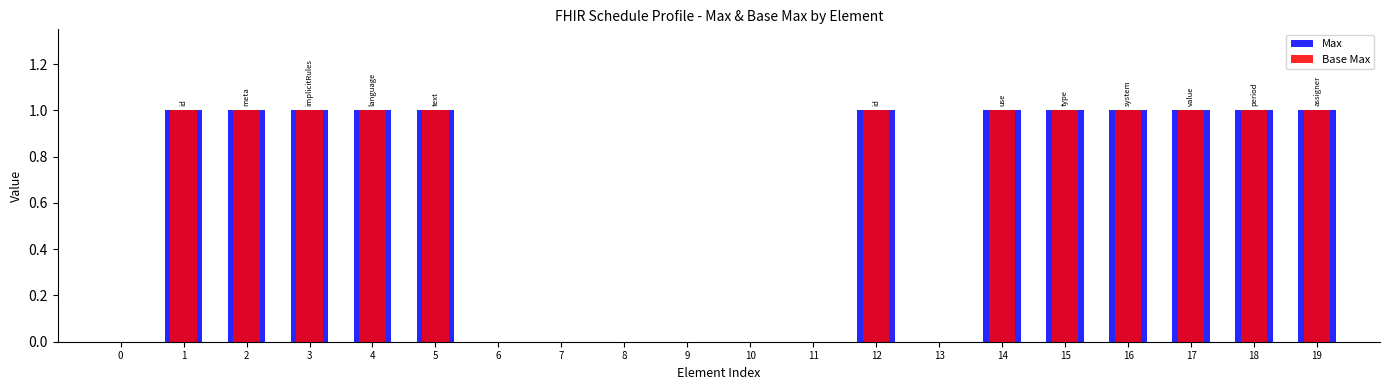

How many distinct data groups are displayed?

2